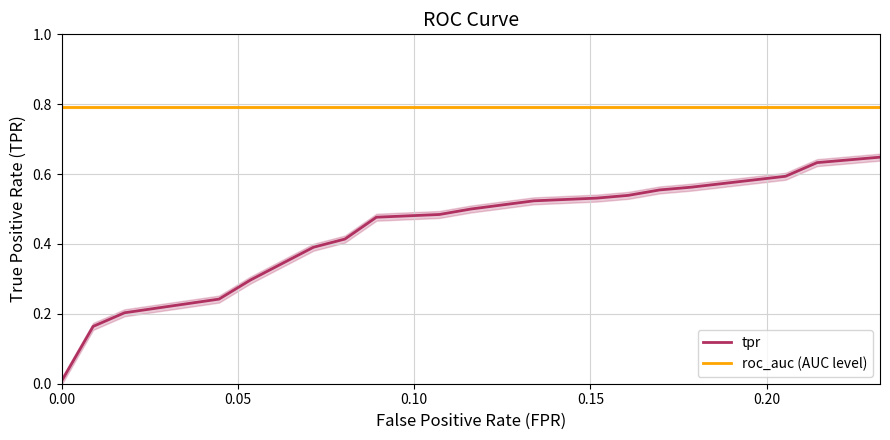

How many lines are shown in the chart?

2